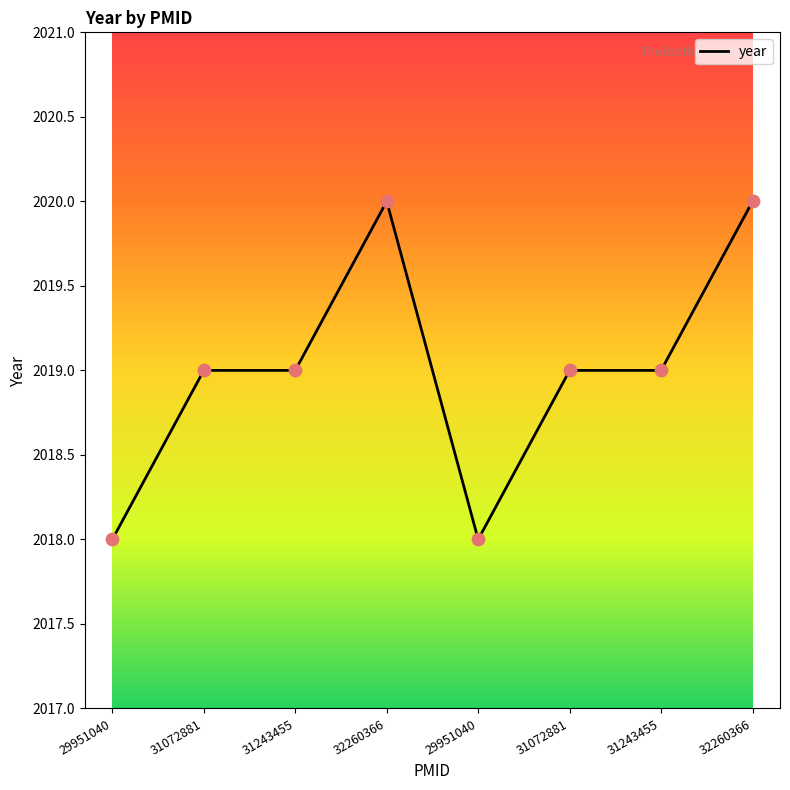

What is the ratio of the value at 29951040 to the value at 31243455?

1.0